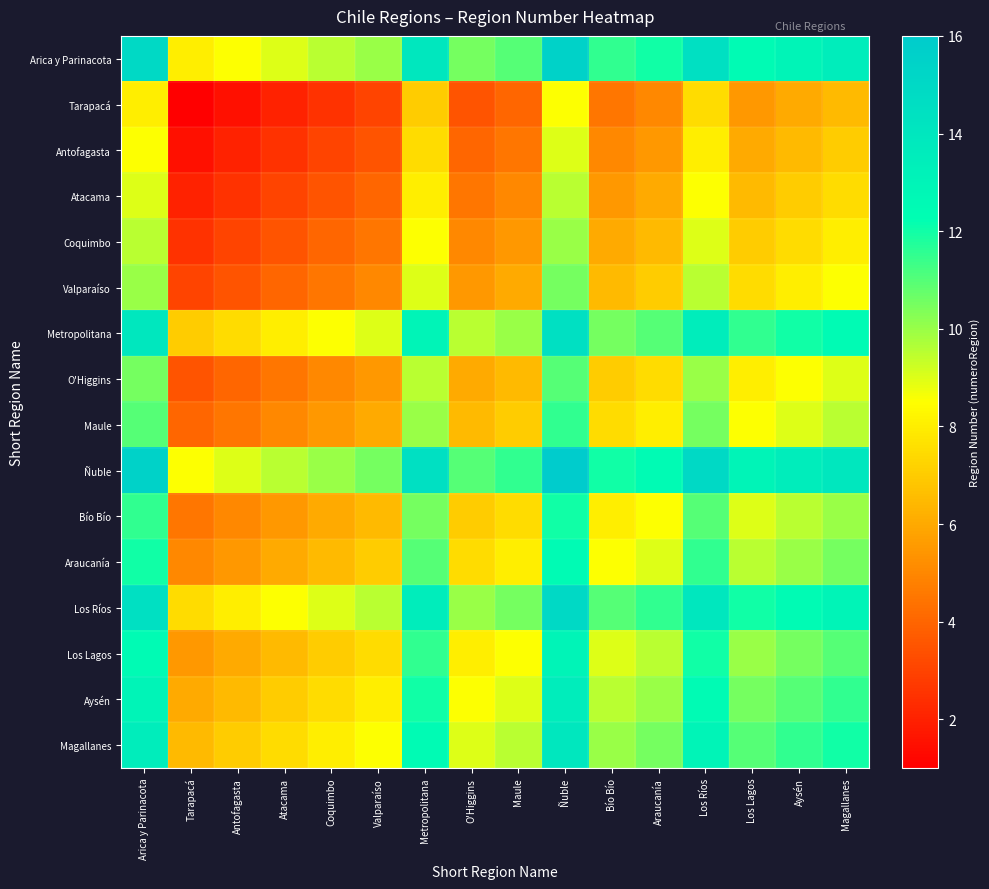

Reading right to left, list all the values displayed in this chart.

Arica y Parinacota: Magallanes=13.5	Aysén=13.0	Los Lagos=12.5	Los Ríos=14.5	Araucanía=12.0	Bío Bío=11.5	Ñuble=15.5	Maule=11.0	O'Higgins=10.5	Metropolitana=14.0	Valparaíso=10.0	Coquimbo=9.5	Atacama=9.0	Antofagasta=8.5	Tarapacá=8.0	Arica y Parinacota=15.0
Tarapacá: Magallanes=6.5	Aysén=6.0	Los Lagos=5.5	Los Ríos=7.5	Araucanía=5.0	Bío Bío=4.5	Ñuble=8.5	Maule=4.0	O'Higgins=3.5	Metropolitana=7.0	Valparaíso=3.0	Coquimbo=2.5	Atacama=2.0	Antofagasta=1.5	Tarapacá=1.0	Arica y Parinacota=8.0
Antofagasta: Magallanes=7.0	Aysén=6.5	Los Lagos=6.0	Los Ríos=8.0	Araucanía=5.5	Bío Bío=5.0	Ñuble=9.0	Maule=4.5	O'Higgins=4.0	Metropolitana=7.5	Valparaíso=3.5	Coquimbo=3.0	Atacama=2.5	Antofagasta=2.0	Tarapacá=1.5	Arica y Parinacota=8.5
Atacama: Magallanes=7.5	Aysén=7.0	Los Lagos=6.5	Los Ríos=8.5	Araucanía=6.0	Bío Bío=5.5	Ñuble=9.5	Maule=5.0	O'Higgins=4.5	Metropolitana=8.0	Valparaíso=4.0	Coquimbo=3.5	Atacama=3.0	Antofagasta=2.5	Tarapacá=2.0	Arica y Parinacota=9.0
Coquimbo: Magallanes=8.0	Aysén=7.5	Los Lagos=7.0	Los Ríos=9.0	Araucanía=6.5	Bío Bío=6.0	Ñuble=10.0	Maule=5.5	O'Higgins=5.0	Metropolitana=8.5	Valparaíso=4.5	Coquimbo=4.0	Atacama=3.5	Antofagasta=3.0	Tarapacá=2.5	Arica y Parinacota=9.5
Valparaíso: Magallanes=8.5	Aysén=8.0	Los Lagos=7.5	Los Ríos=9.5	Araucanía=7.0	Bío Bío=6.5	Ñuble=10.5	Maule=6.0	O'Higgins=5.5	Metropolitana=9.0	Valparaíso=5.0	Coquimbo=4.5	Atacama=4.0	Antofagasta=3.5	Tarapacá=3.0	Arica y Parinacota=10.0
Metropolitana: Magallanes=12.5	Aysén=12.0	Los Lagos=11.5	Los Ríos=13.5	Araucanía=11.0	Bío Bío=10.5	Ñuble=14.5	Maule=10.0	O'Higgins=9.5	Metropolitana=13.0	Valparaíso=9.0	Coquimbo=8.5	Atacama=8.0	Antofagasta=7.5	Tarapacá=7.0	Arica y Parinacota=14.0
O'Higgins: Magallanes=9.0	Aysén=8.5	Los Lagos=8.0	Los Ríos=10.0	Araucanía=7.5	Bío Bío=7.0	Ñuble=11.0	Maule=6.5	O'Higgins=6.0	Metropolitana=9.5	Valparaíso=5.5	Coquimbo=5.0	Atacama=4.5	Antofagasta=4.0	Tarapacá=3.5	Arica y Parinacota=10.5
Maule: Magallanes=9.5	Aysén=9.0	Los Lagos=8.5	Los Ríos=10.5	Araucanía=8.0	Bío Bío=7.5	Ñuble=11.5	Maule=7.0	O'Higgins=6.5	Metropolitana=10.0	Valparaíso=6.0	Coquimbo=5.5	Atacama=5.0	Antofagasta=4.5	Tarapacá=4.0	Arica y Parinacota=11.0
Ñuble: Magallanes=14.0	Aysén=13.5	Los Lagos=13.0	Los Ríos=15.0	Araucanía=12.5	Bío Bío=12.0	Ñuble=16.0	Maule=11.5	O'Higgins=11.0	Metropolitana=14.5	Valparaíso=10.5	Coquimbo=10.0	Atacama=9.5	Antofagasta=9.0	Tarapacá=8.5	Arica y Parinacota=15.5
Bío Bío: Magallanes=10.0	Aysén=9.5	Los Lagos=9.0	Los Ríos=11.0	Araucanía=8.5	Bío Bío=8.0	Ñuble=12.0	Maule=7.5	O'Higgins=7.0	Metropolitana=10.5	Valparaíso=6.5	Coquimbo=6.0	Atacama=5.5	Antofagasta=5.0	Tarapacá=4.5	Arica y Parinacota=11.5
Araucanía: Magallanes=10.5	Aysén=10.0	Los Lagos=9.5	Los Ríos=11.5	Araucanía=9.0	Bío Bío=8.5	Ñuble=12.5	Maule=8.0	O'Higgins=7.5	Metropolitana=11.0	Valparaíso=7.0	Coquimbo=6.5	Atacama=6.0	Antofagasta=5.5	Tarapacá=5.0	Arica y Parinacota=12.0
Los Ríos: Magallanes=13.0	Aysén=12.5	Los Lagos=12.0	Los Ríos=14.0	Araucanía=11.5	Bío Bío=11.0	Ñuble=15.0	Maule=10.5	O'Higgins=10.0	Metropolitana=13.5	Valparaíso=9.5	Coquimbo=9.0	Atacama=8.5	Antofagasta=8.0	Tarapacá=7.5	Arica y Parinacota=14.5
Los Lagos: Magallanes=11.0	Aysén=10.5	Los Lagos=10.0	Los Ríos=12.0	Araucanía=9.5	Bío Bío=9.0	Ñuble=13.0	Maule=8.5	O'Higgins=8.0	Metropolitana=11.5	Valparaíso=7.5	Coquimbo=7.0	Atacama=6.5	Antofagasta=6.0	Tarapacá=5.5	Arica y Parinacota=12.5
Aysén: Magallanes=11.5	Aysén=11.0	Los Lagos=10.5	Los Ríos=12.5	Araucanía=10.0	Bío Bío=9.5	Ñuble=13.5	Maule=9.0	O'Higgins=8.5	Metropolitana=12.0	Valparaíso=8.0	Coquimbo=7.5	Atacama=7.0	Antofagasta=6.5	Tarapacá=6.0	Arica y Parinacota=13.0
Magallanes: Magallanes=12.0	Aysén=11.5	Los Lagos=11.0	Los Ríos=13.0	Araucanía=10.5	Bío Bío=10.0	Ñuble=14.0	Maule=9.5	O'Higgins=9.0	Metropolitana=12.5	Valparaíso=8.5	Coquimbo=8.0	Atacama=7.5	Antofagasta=7.0	Tarapacá=6.5	Arica y Parinacota=13.5